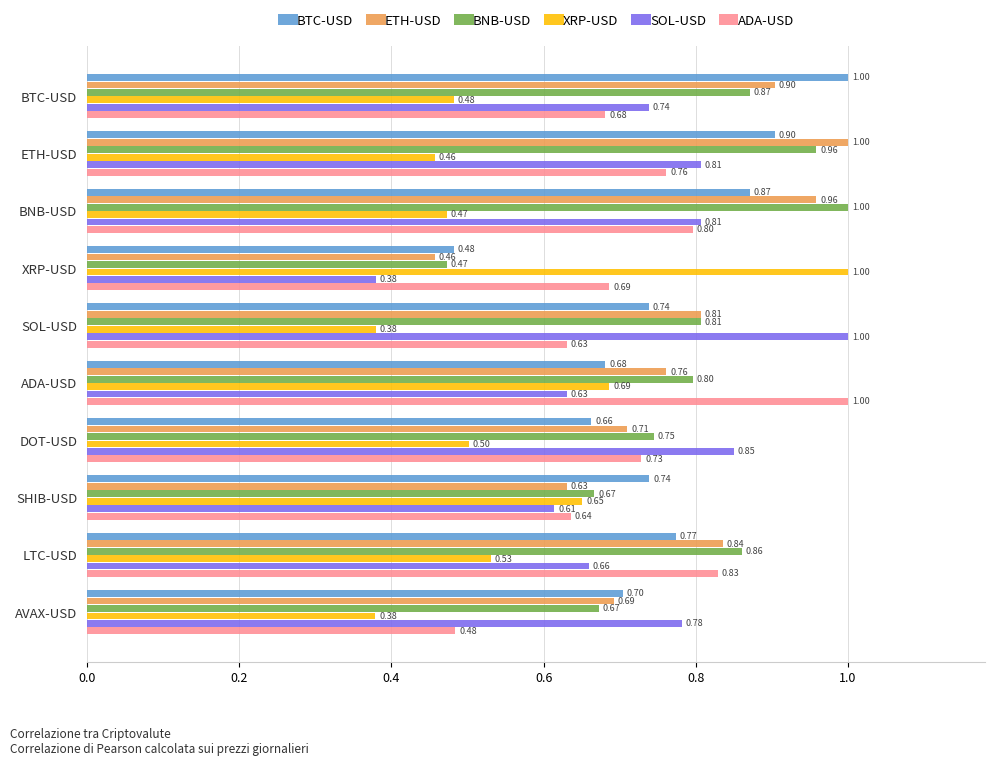

List the labels in order of ETH-USD value, largest first.

ETH-USD, BNB-USD, BTC-USD, LTC-USD, SOL-USD, ADA-USD, DOT-USD, AVAX-USD, SHIB-USD, XRP-USD